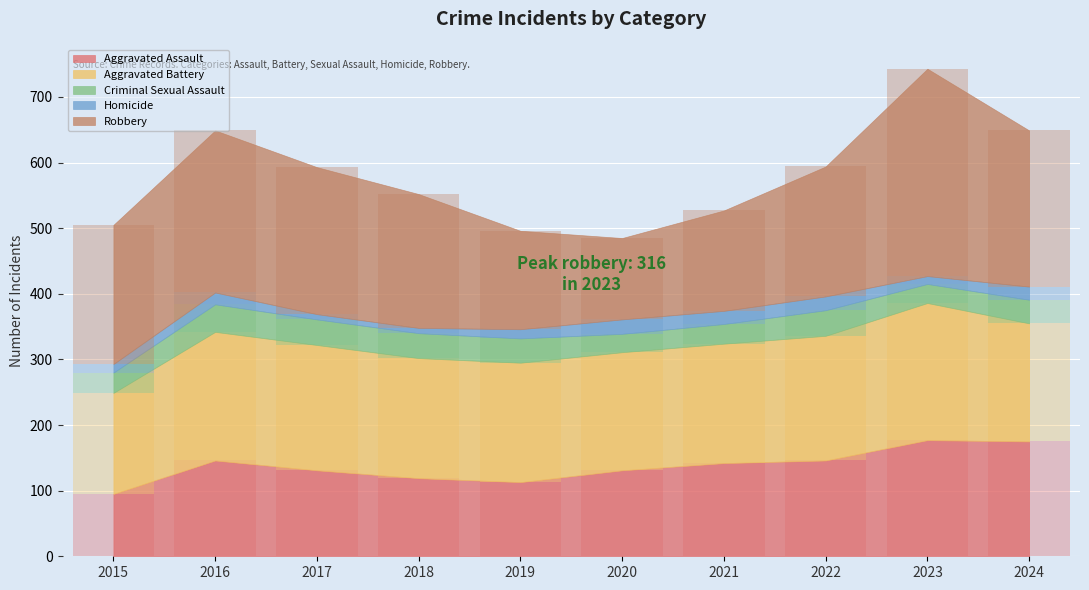

Reading left to right, extract all data points from this chart.

Aggravated Assault: 95	146	131	119	113	131	142	146	177	175
Aggravated Battery: 154	196	191	183	182	180	182	190	209	180
Criminal Sexual Assault: 31	42	39	38	37	28	30	39	29	36
Homicide: 13	18	8	8	14	22	20	21	12	20
Robbery: 212	247	224	204	150	124	153	198	316	238